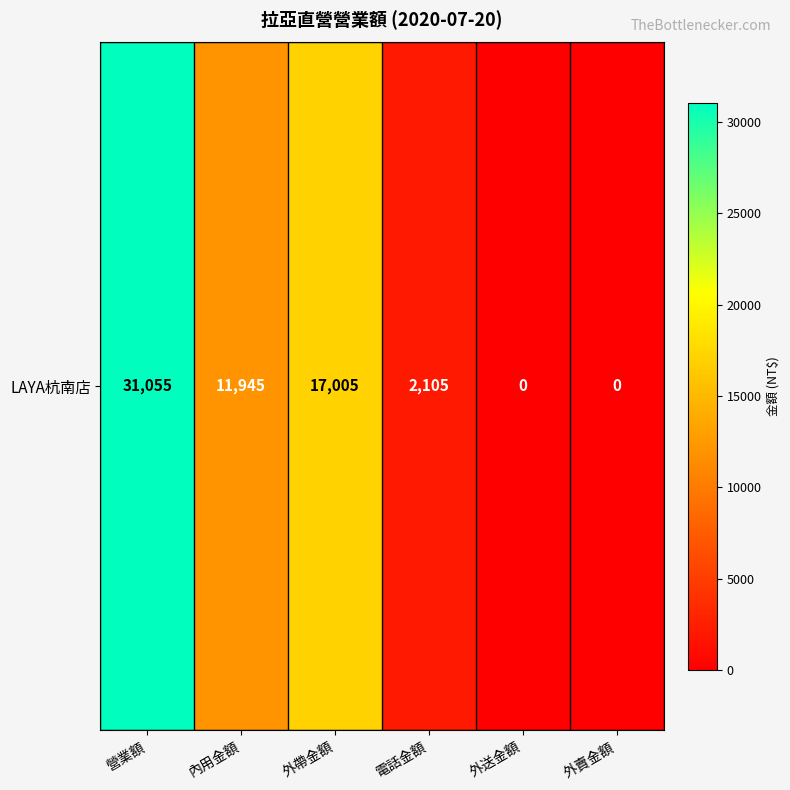

How many distinct data groups are displayed?

1